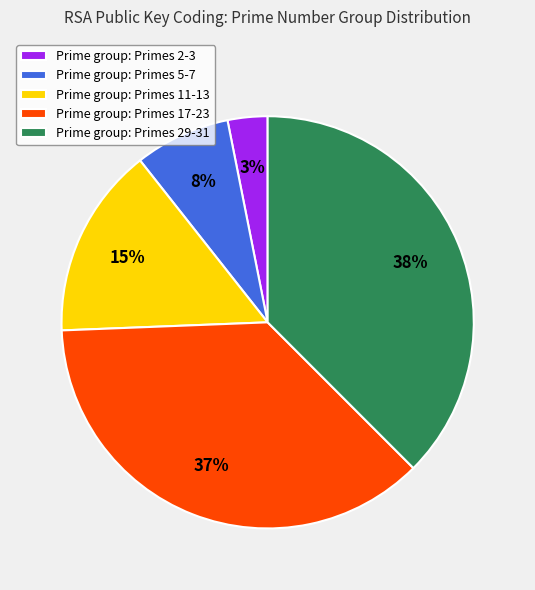

What is the smallest slice in the pie chart?

Prime group: Primes 2-3